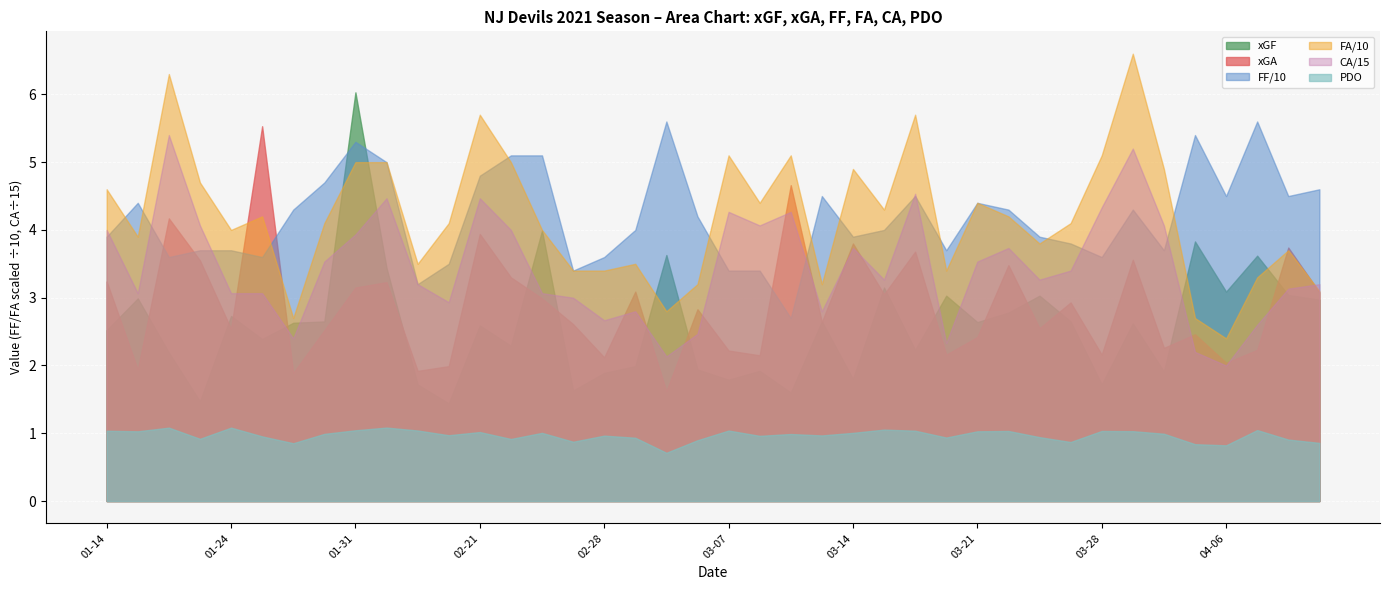

What is the maximum value for FA/10?

6.6